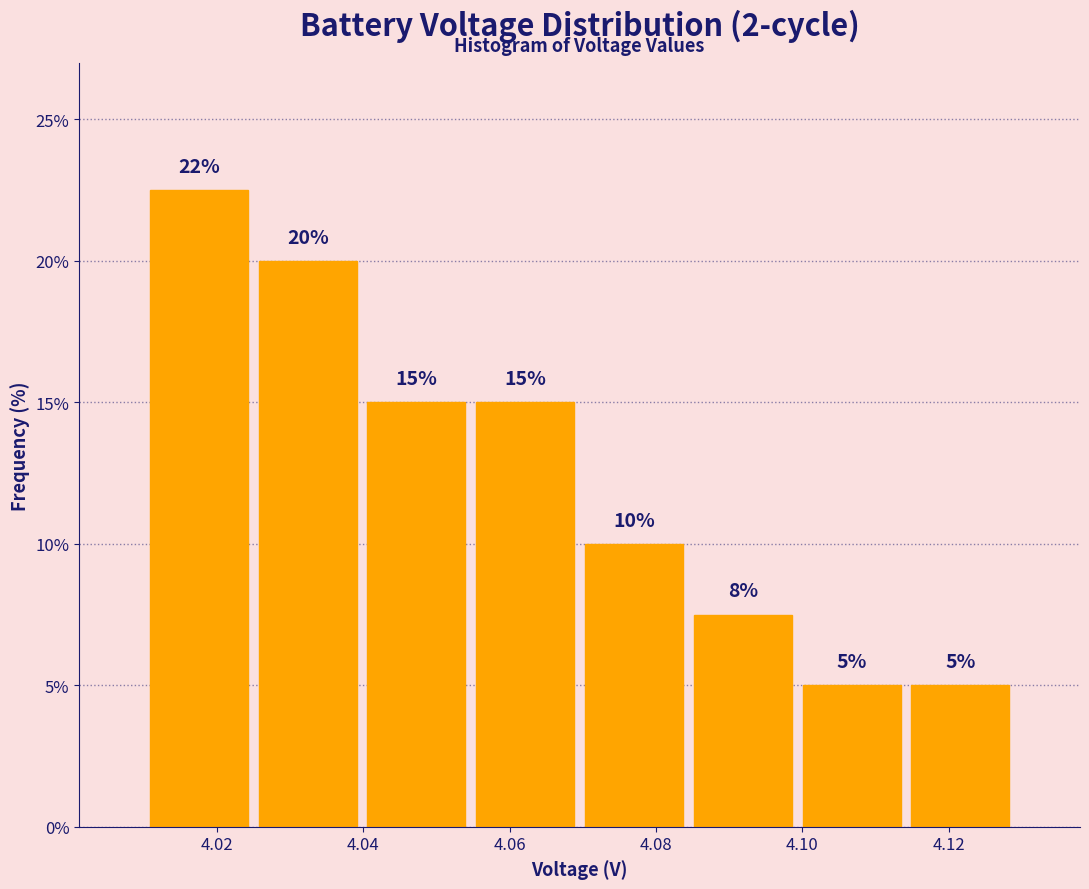

Which range on the x-axis has the tallest bar?

4.010 to 4.024